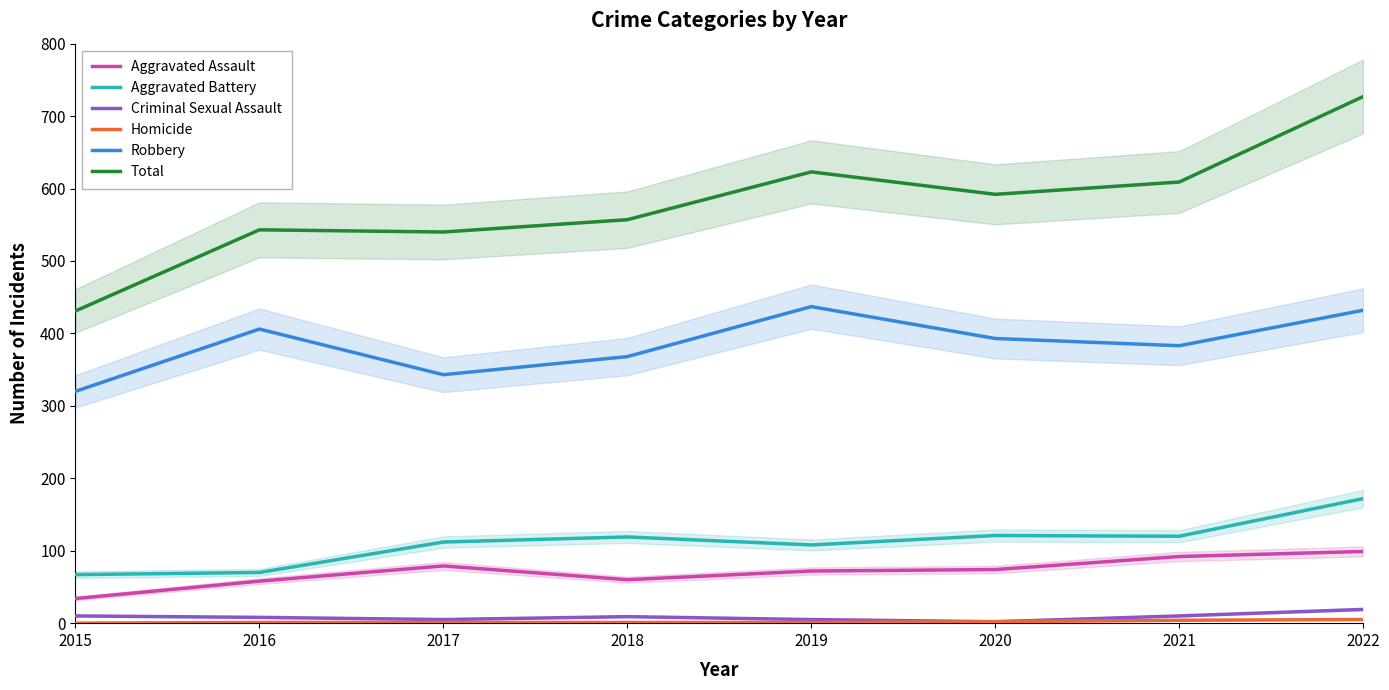

What is the highest value of the Robbery series?

437